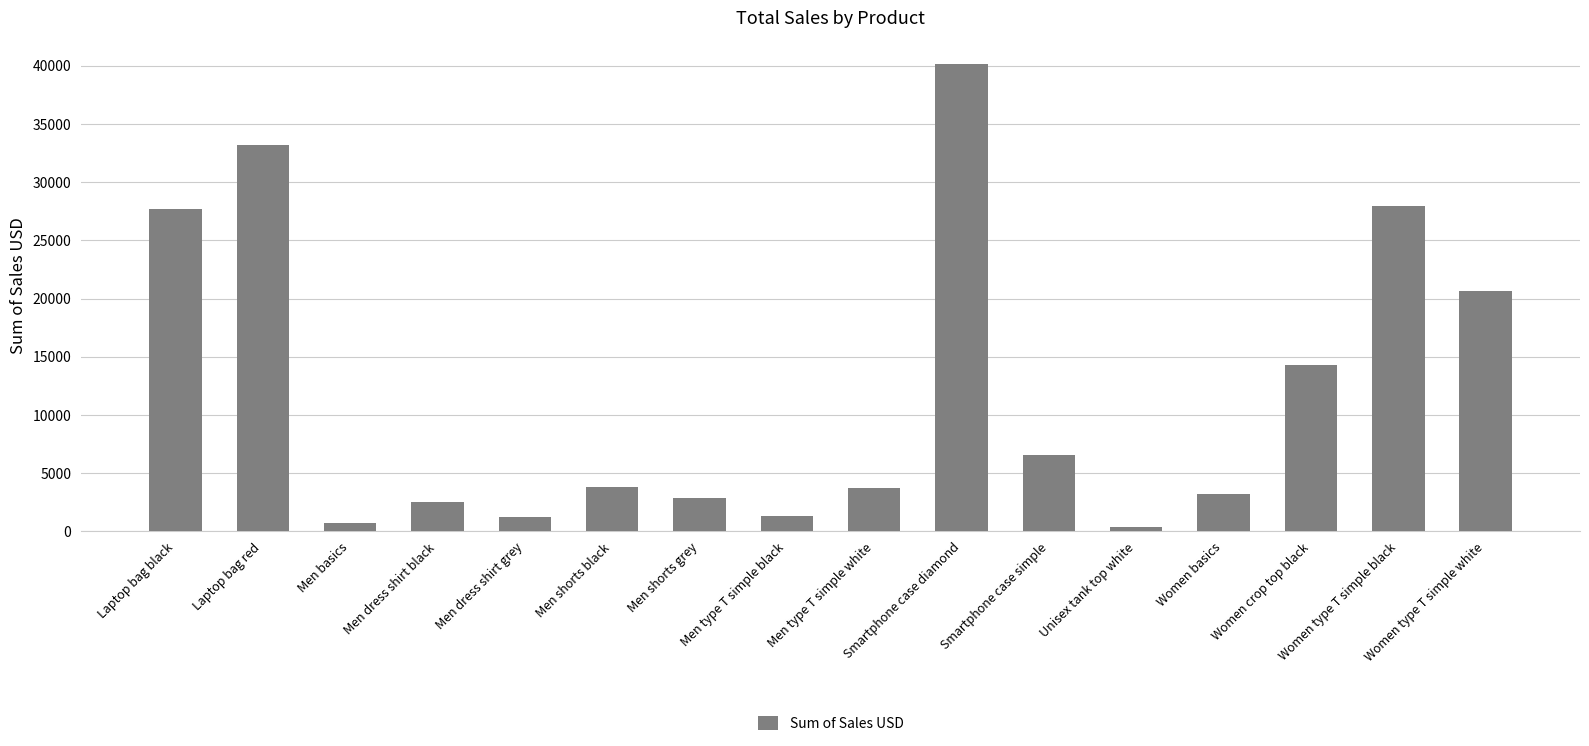

What is the label of the 1st bar from the right?

Women type T simple white